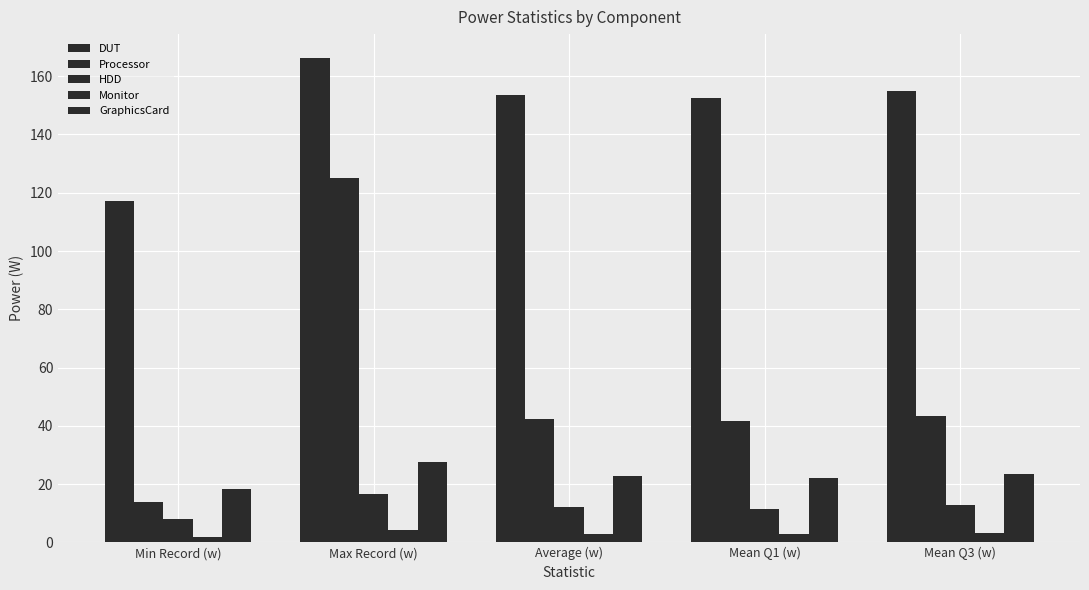

Is the value of GraphicsCard at Min Record (w) greater than the value of DUT at Average (w)?

No